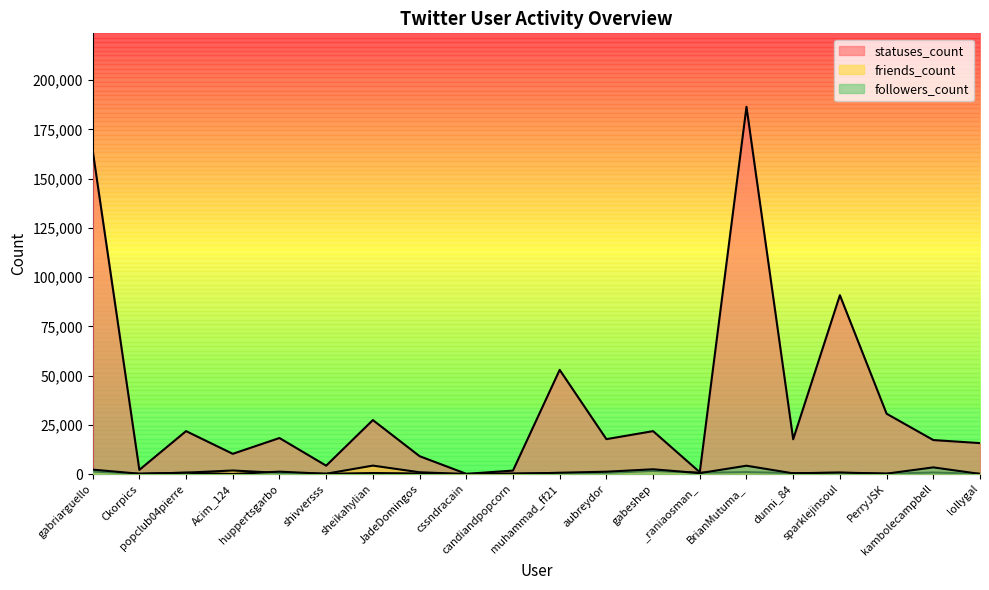

In followers_count, how many points are higher than both neighbors (excluding endpoints)?

7